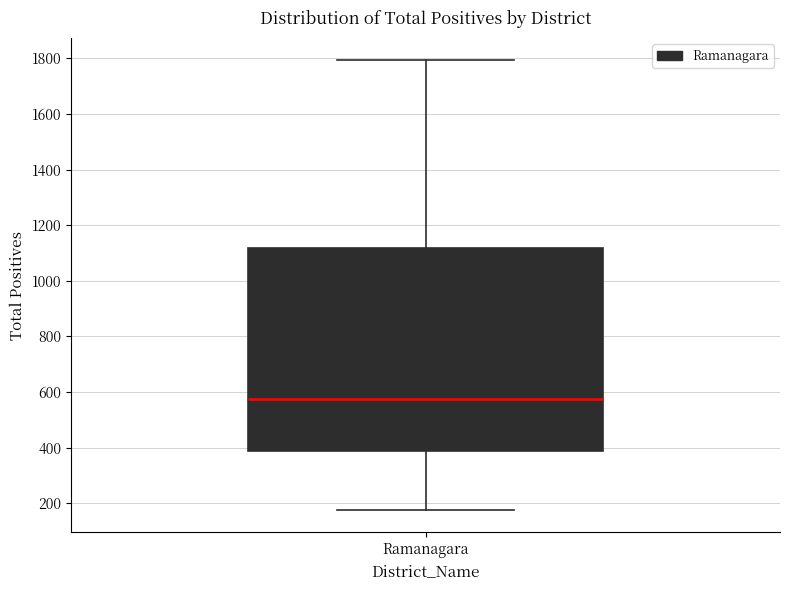

Where is the upper edge of the box for Ramanagara on the y-axis? The values are not printed on the chart, so give them approximately, as read against the axis.

1120